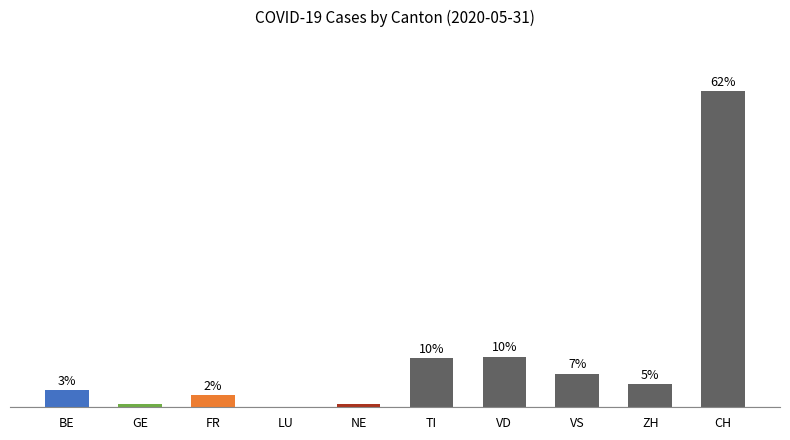

Does the chart contain any negative values?

No